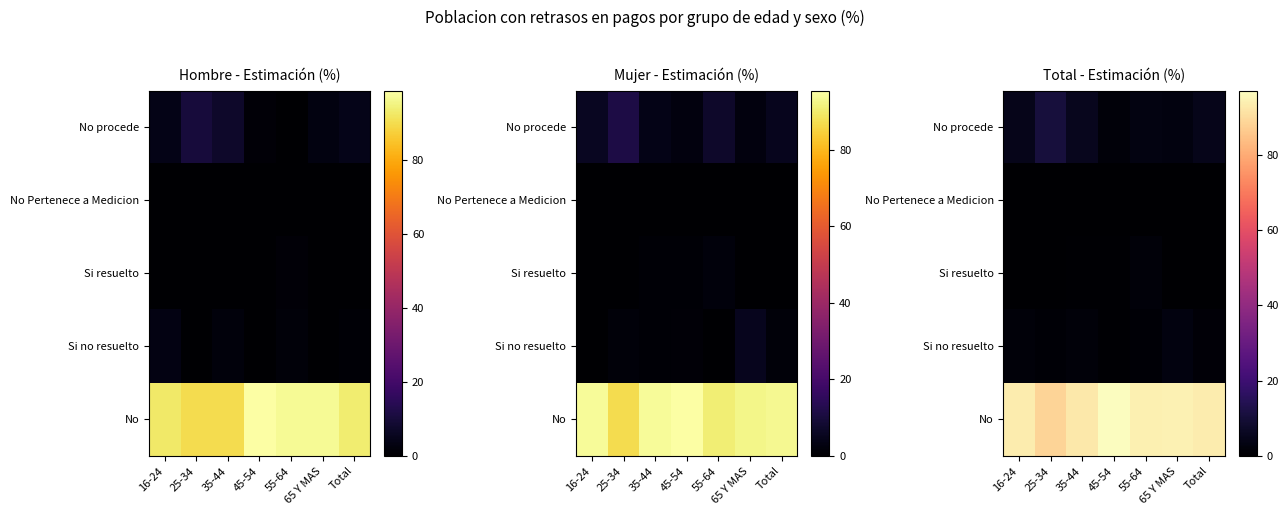

What is the greatest value displayed?

96.9